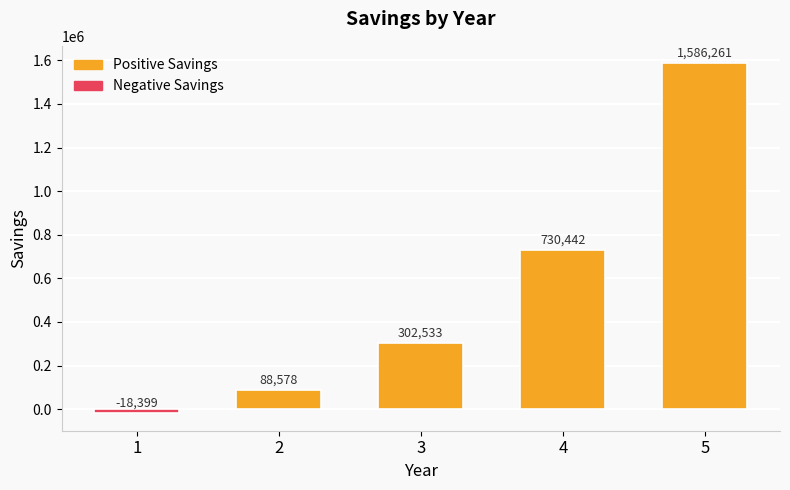

List the labels in order of value, smallest first.

1, 2, 3, 4, 5